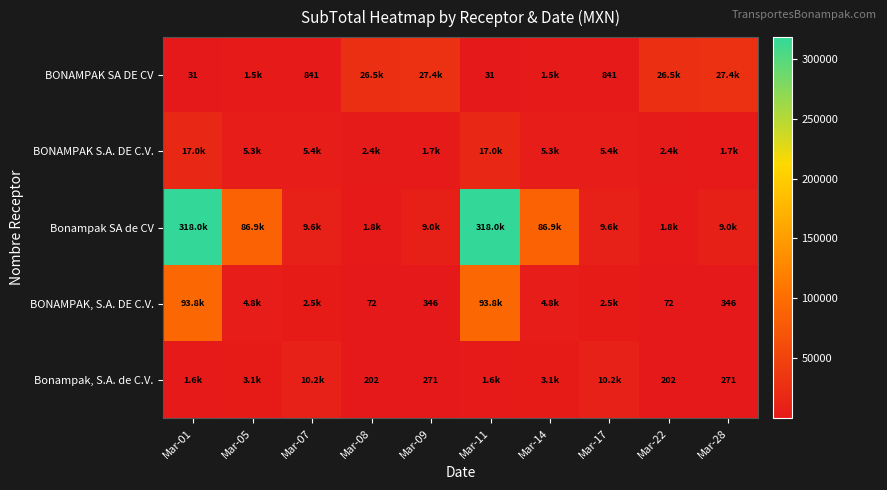

Between Mar-11 and Mar-08, which is larger?

Mar-08